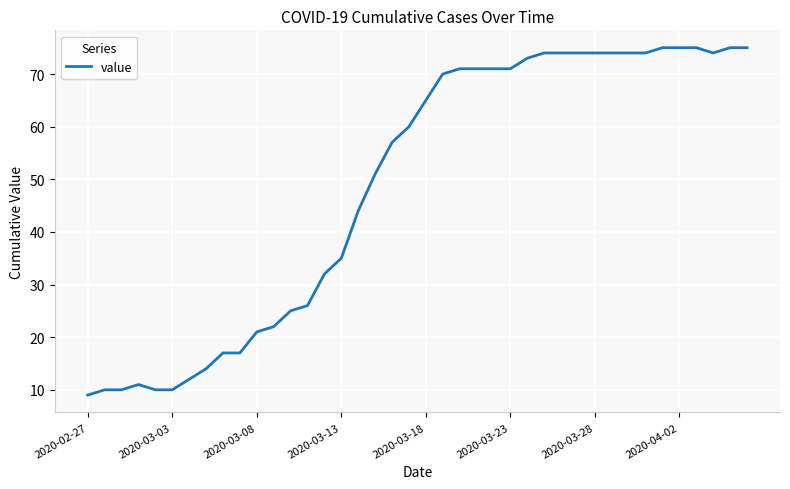

What is the difference between the maximum and minimum values?

66